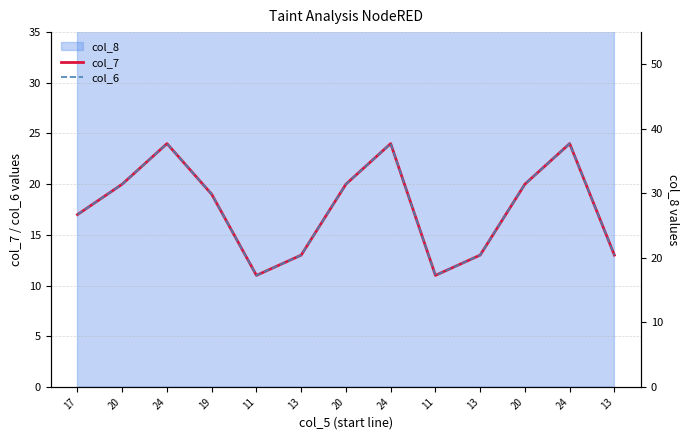

What is the difference between the col_6 values at 20 and 13?

7